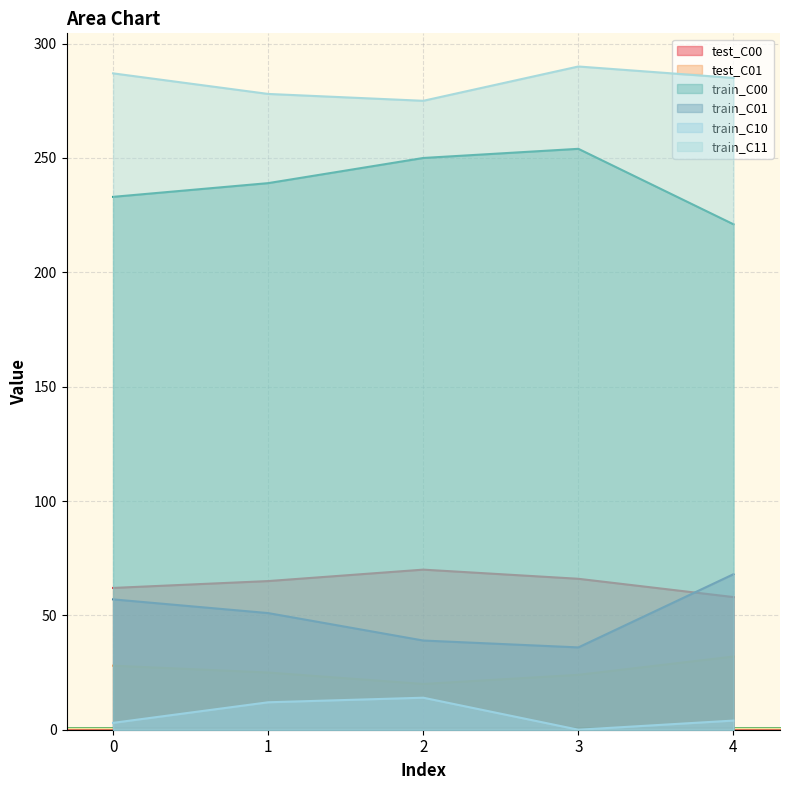

Rank the series by their maximum value, from lowest to highest.

train_C10, test_C01, train_C01, test_C00, train_C00, train_C11